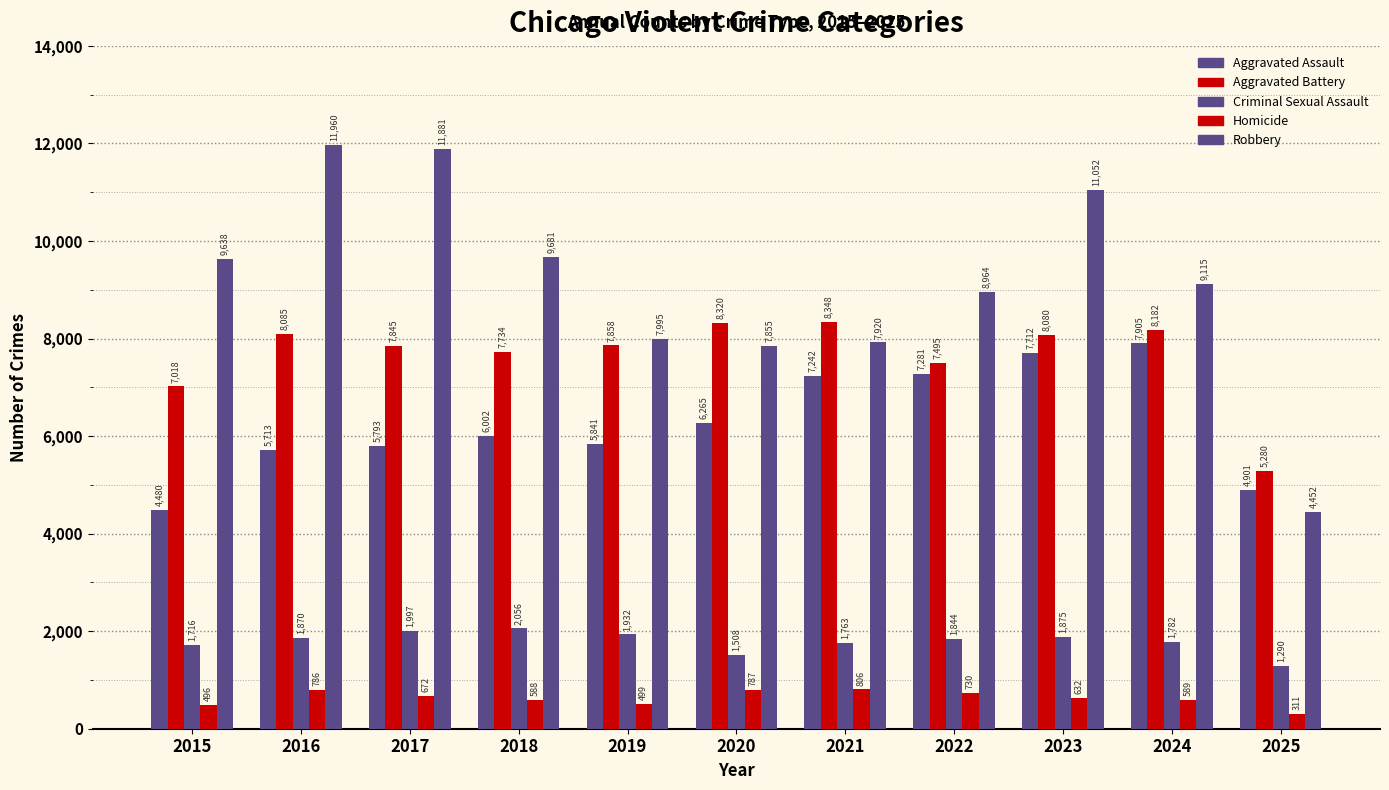

What is the sum of all Aggravated Battery values?

84245